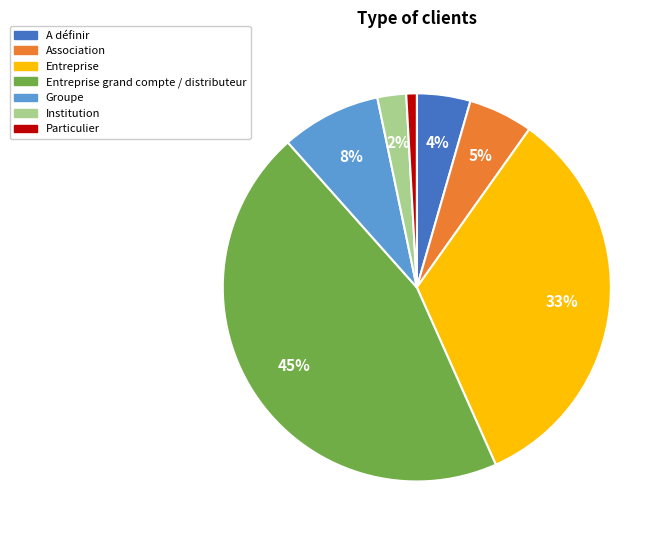

Is there a majority slice in this chart?

No